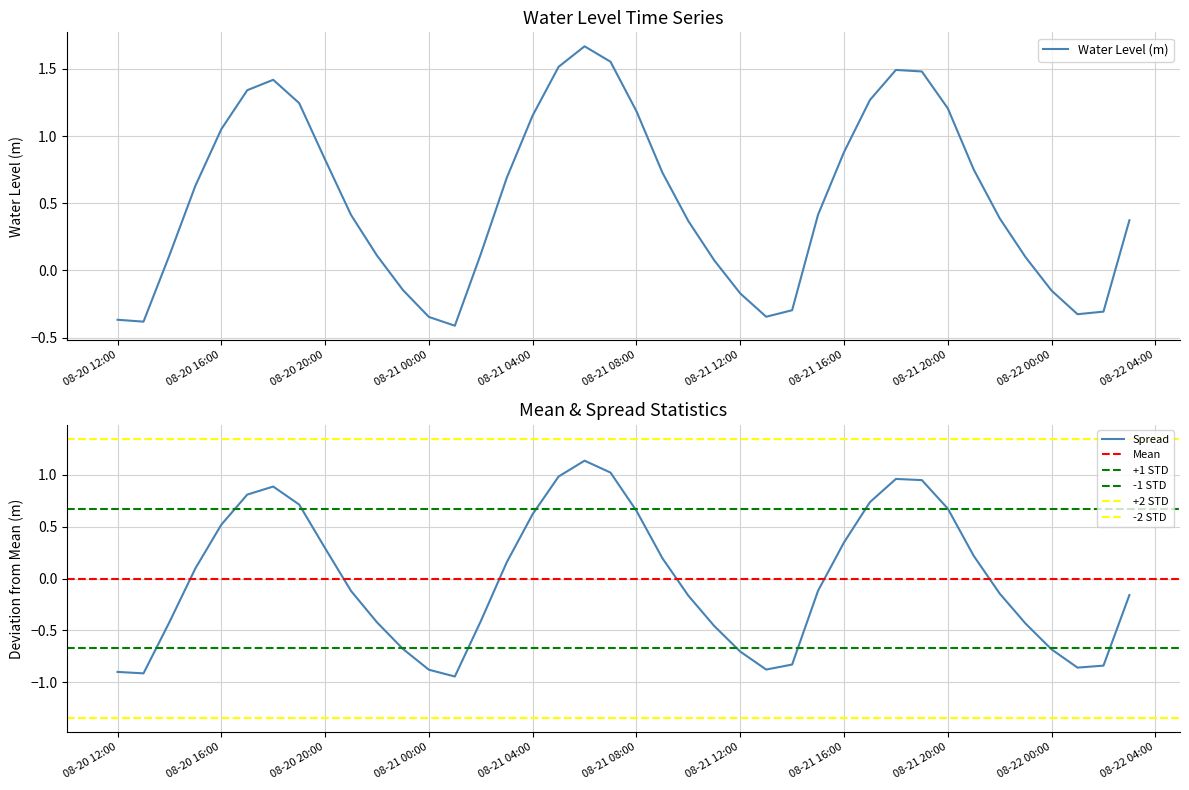

At which category does the chart reach its minimum across all series?

2024-08-21 01:00:00